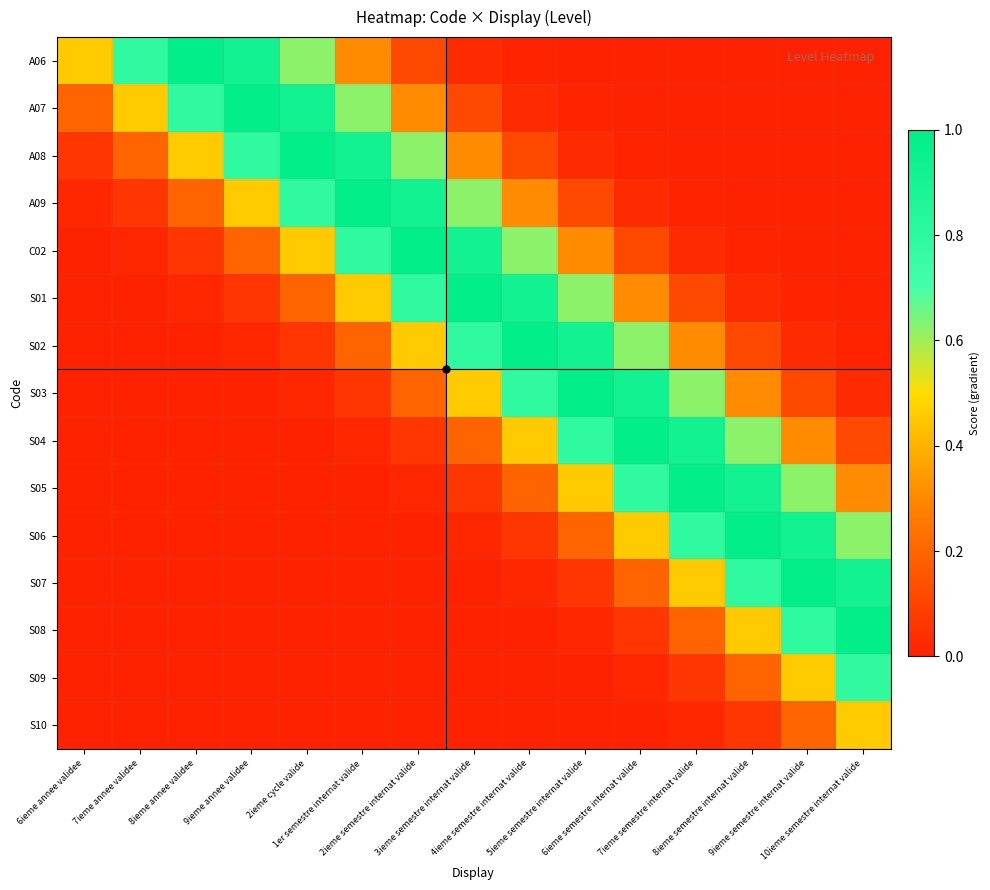

Rank the series by their maximum value, from highest to lowest.

A06, A07, A08, A09, C02, S01, S02, S03, S04, S05, S06, S07, S08, S09, S10